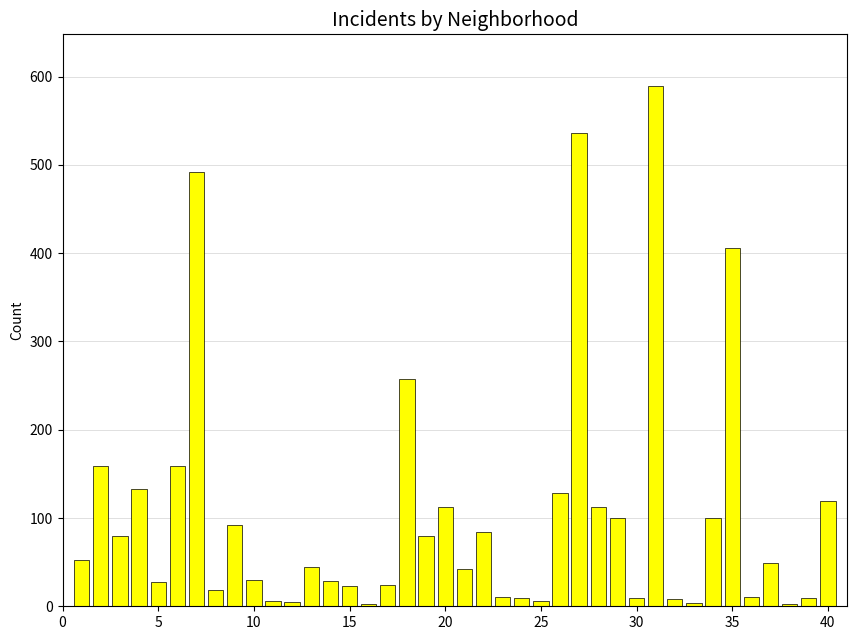

What is the maximum value shown in the chart?

589